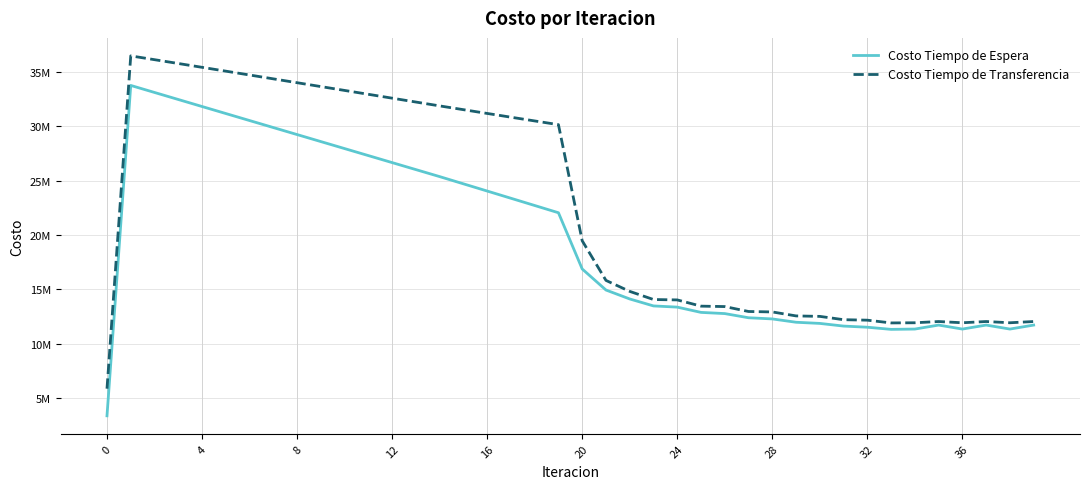

What is the label of the 26th point from the left?

25